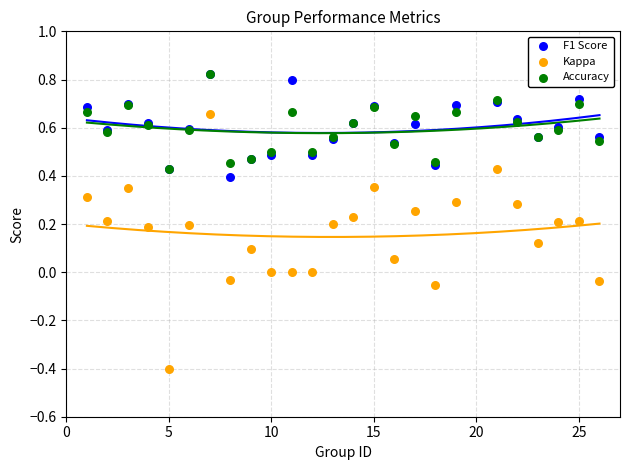

Which series has the widest spread of Y values?

Kappa